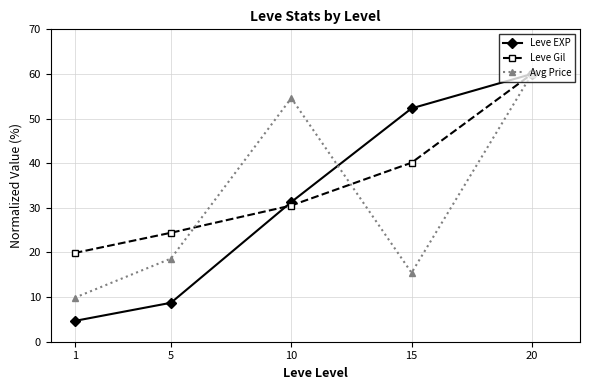

True or false: Leve Gil has more than 1 points higher than both neighbors.

False